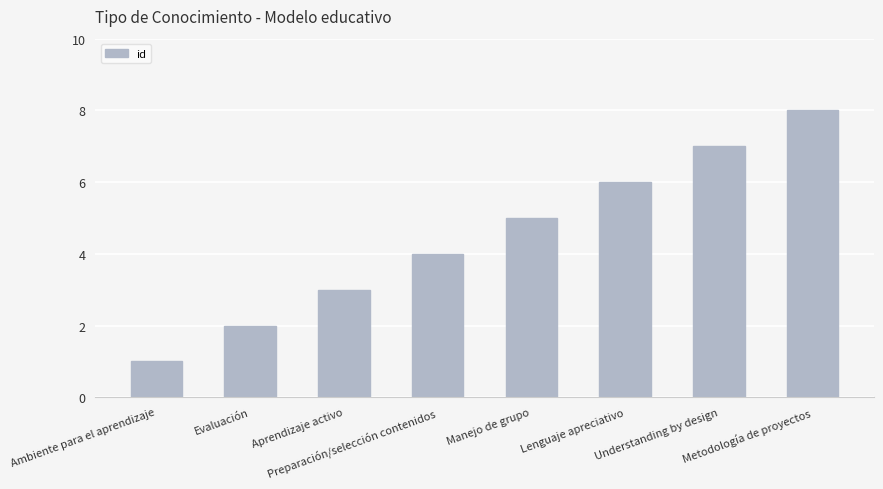

What is the value of the 4th bar from the left?

4